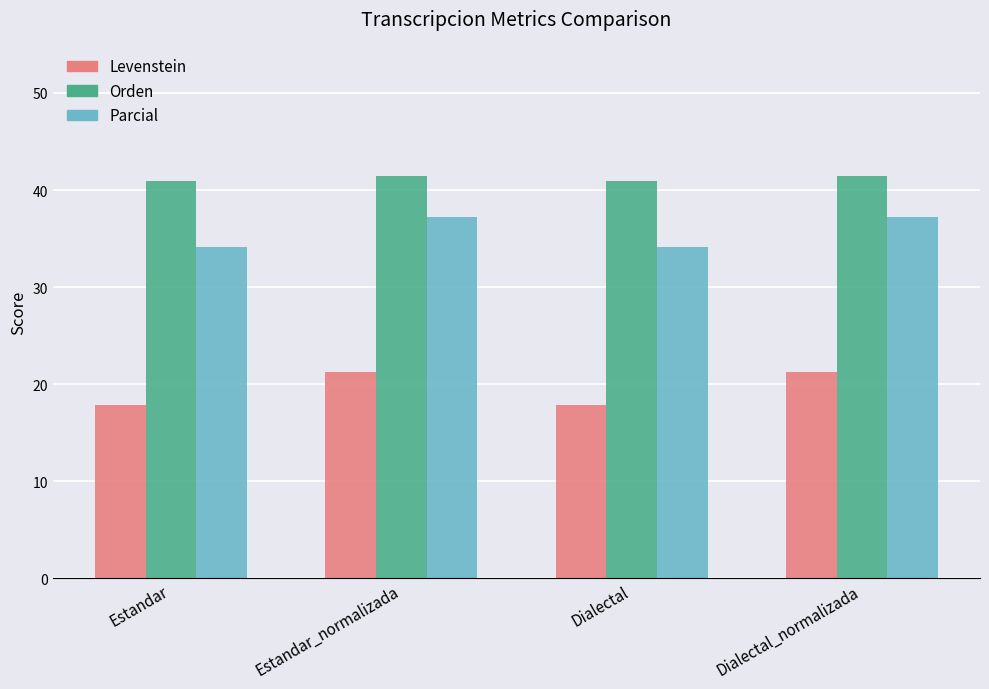

What is the difference between the maximum and minimum values in the Parcial series?

3.1